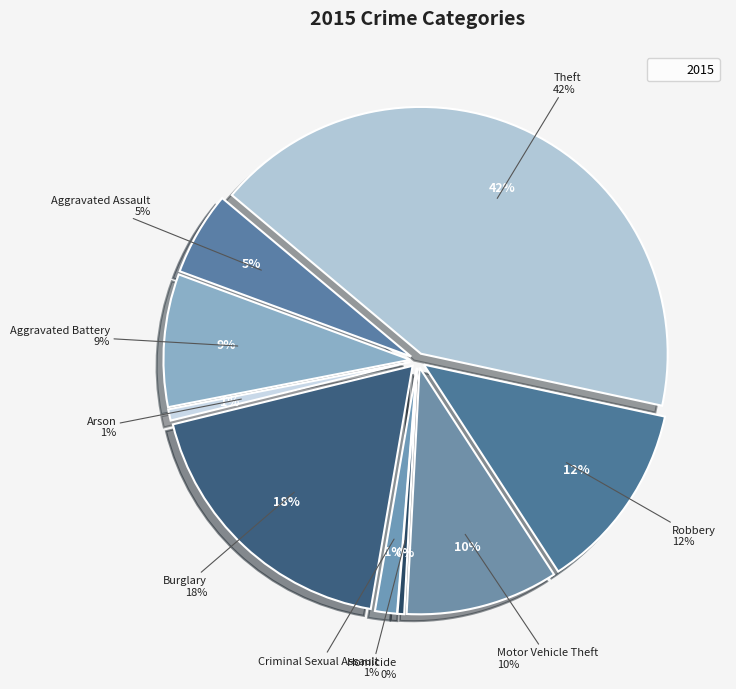

How many segments does this pie chart have?

9